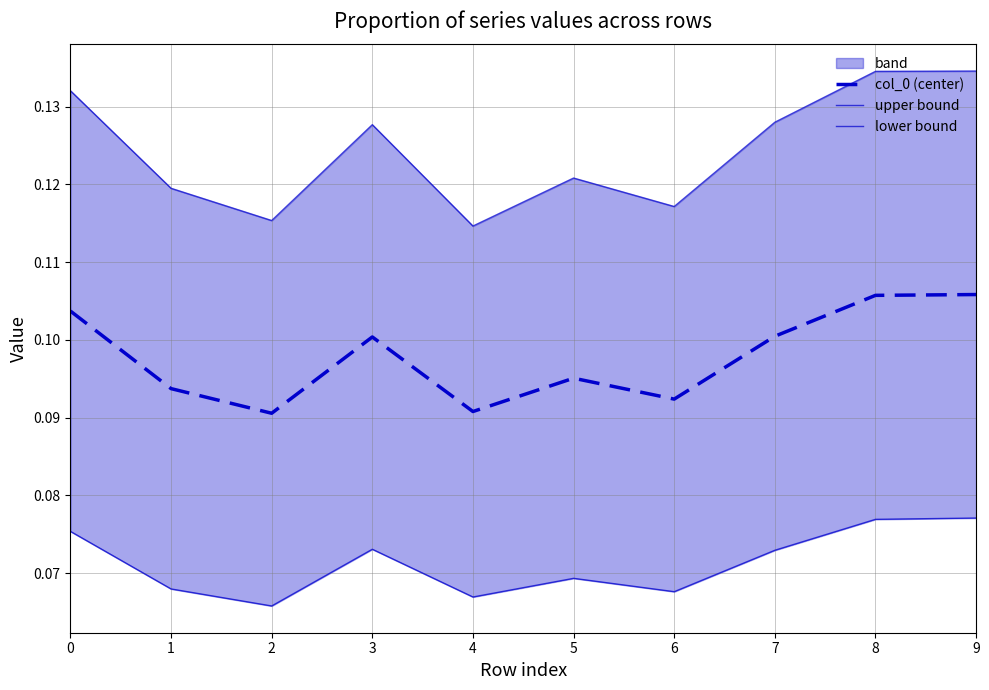

At which label does upper bound reach its peak?

9